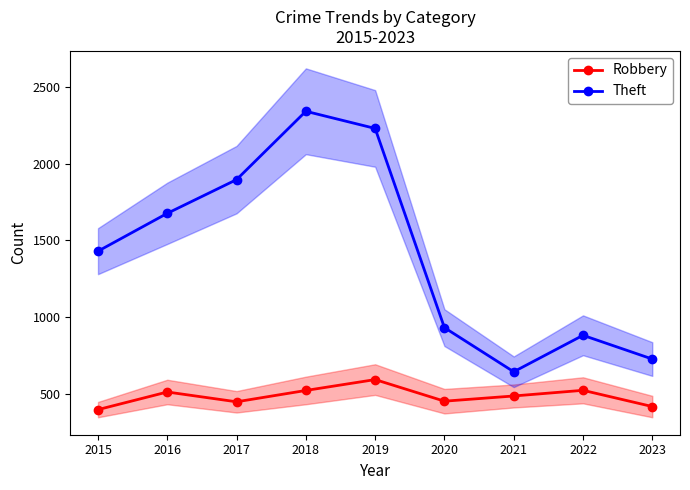

True or false: Theft and Robbery cross at least once.

False